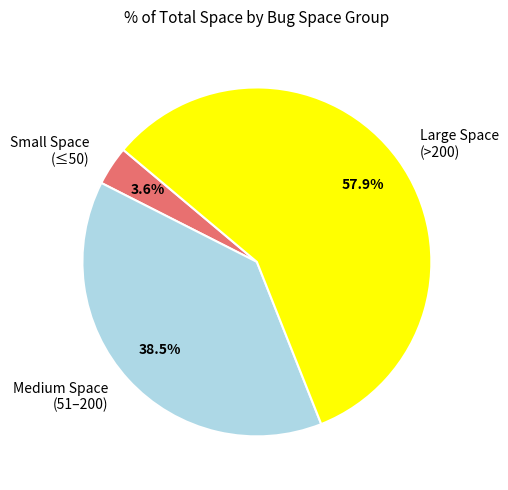

Which category has the biggest portion of the pie?

Large Space (>200)